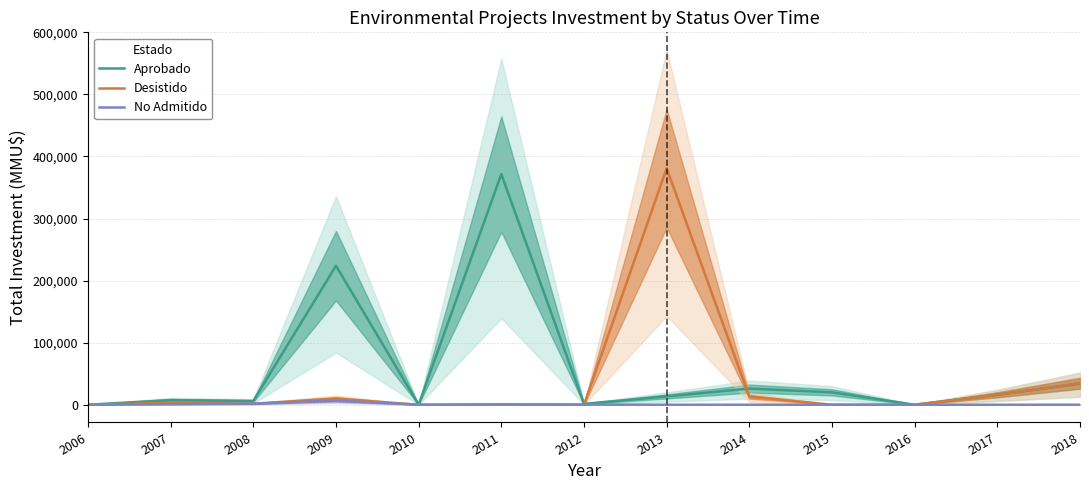

Is this an area chart (filled region under the line)?

No